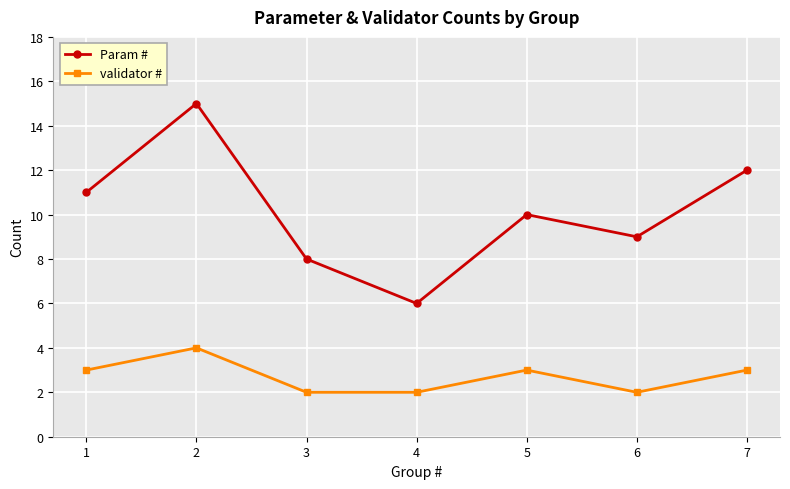

Rank the categories by Param # value from highest to lowest.

2, 7, 1, 5, 6, 3, 4